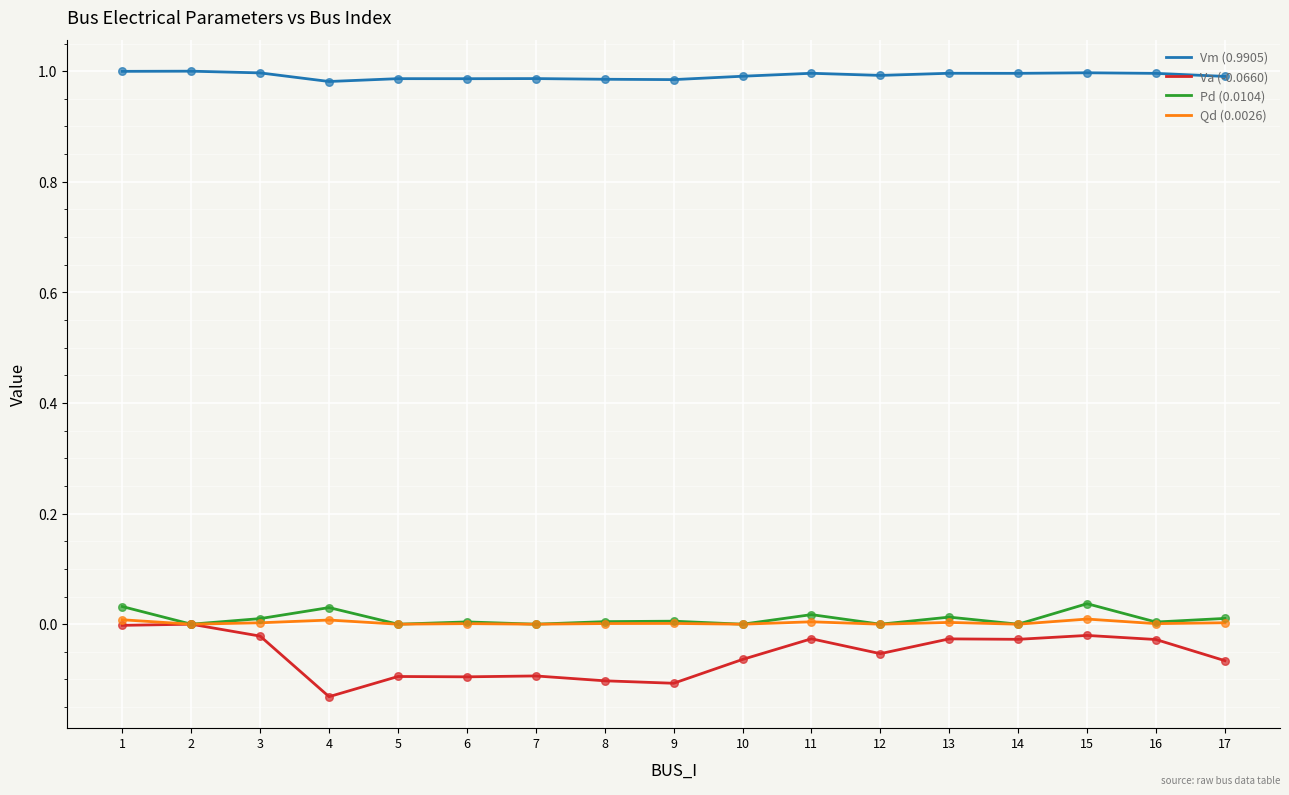

What is the difference between the highest and lowest values at 7?

1.1